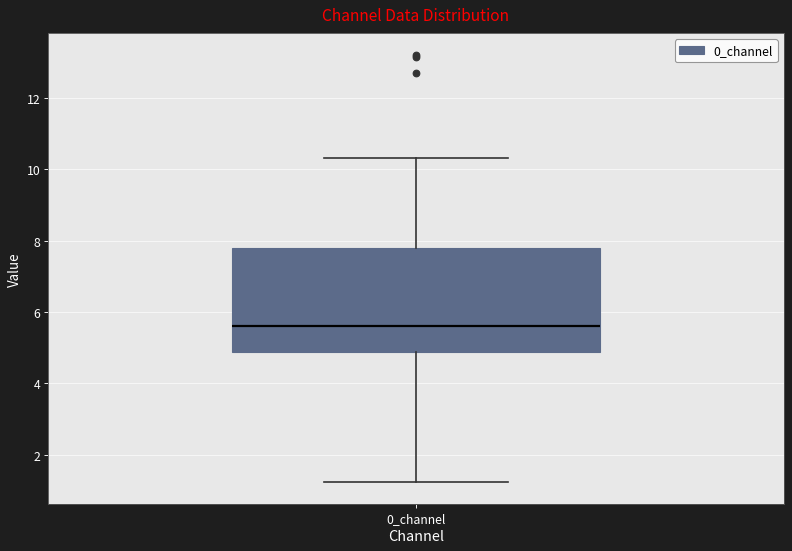

Transcribe this box plot: give where the median line is, the range the box spans, and where the two whiskers end, as read against the y-axis. The values are not printed on the chart, so give them approximately, as read against the axis.

median 5.6, box 4.8 to 7.8, whiskers 1.2 to 10.4